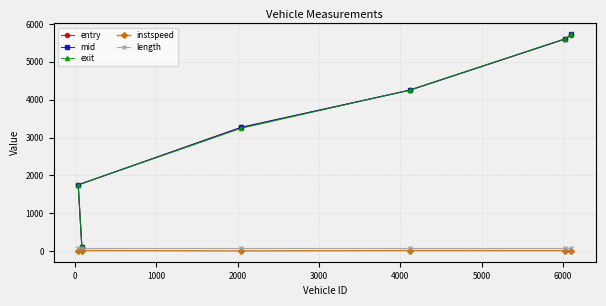

What is the greatest value displayed?

5727.6